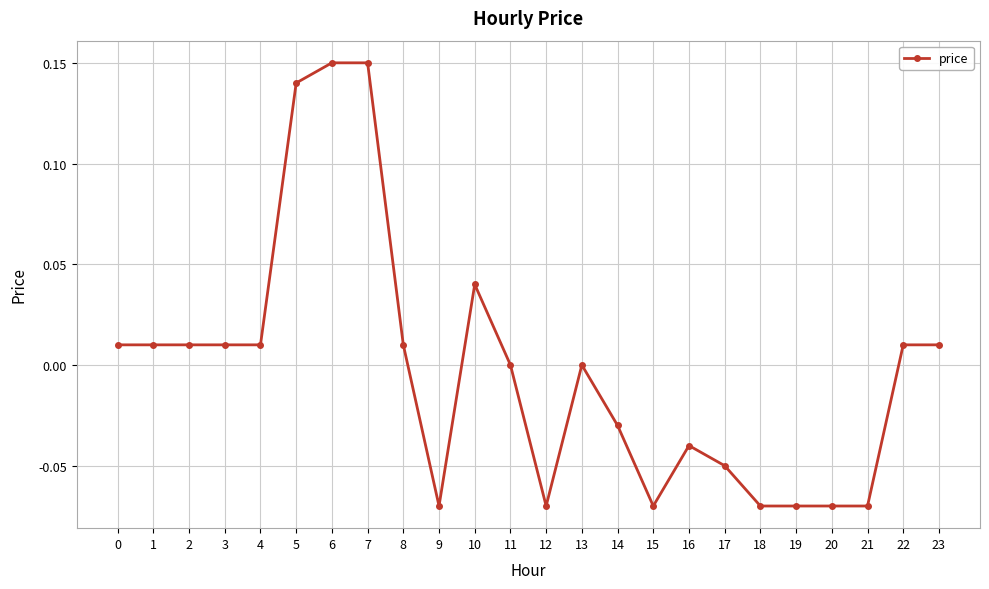

True or false: the data shows -0.2 at 13.

False